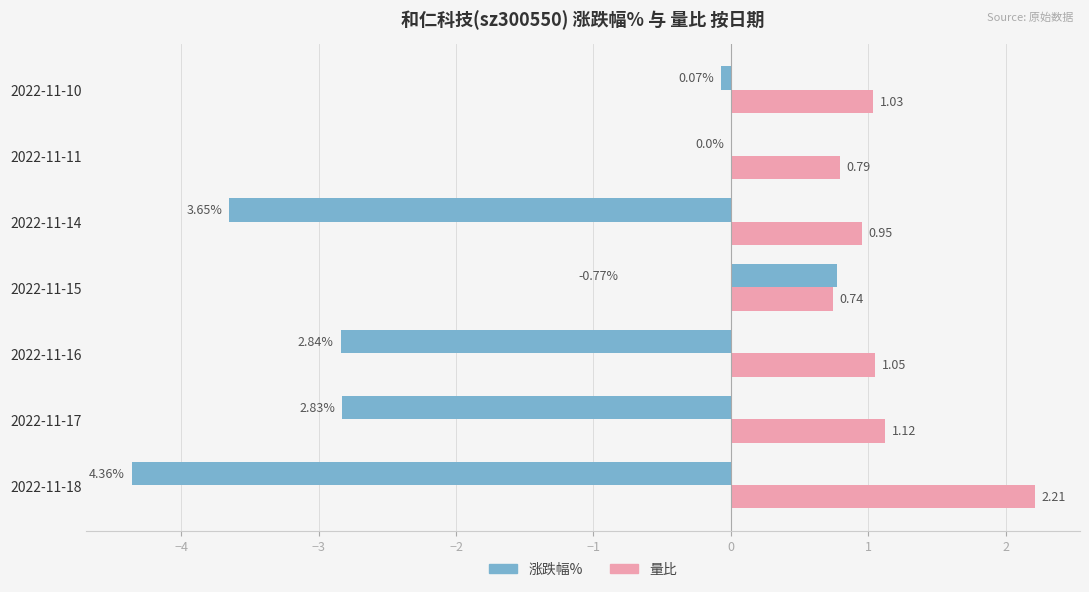

Which series changed the most between 2022-11-17 and 2022-11-11?

涨跌幅%